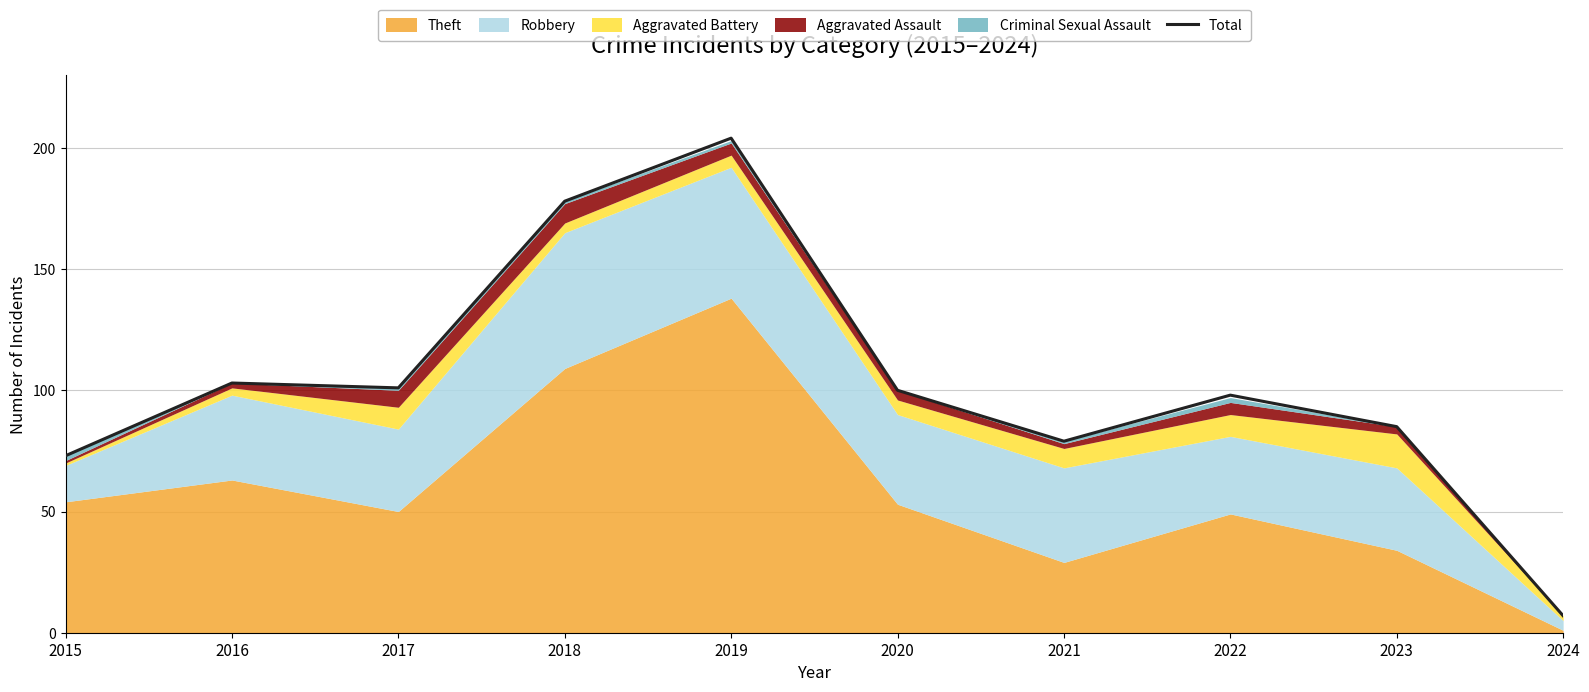

Is it true that the value at 2022 is 98?

True